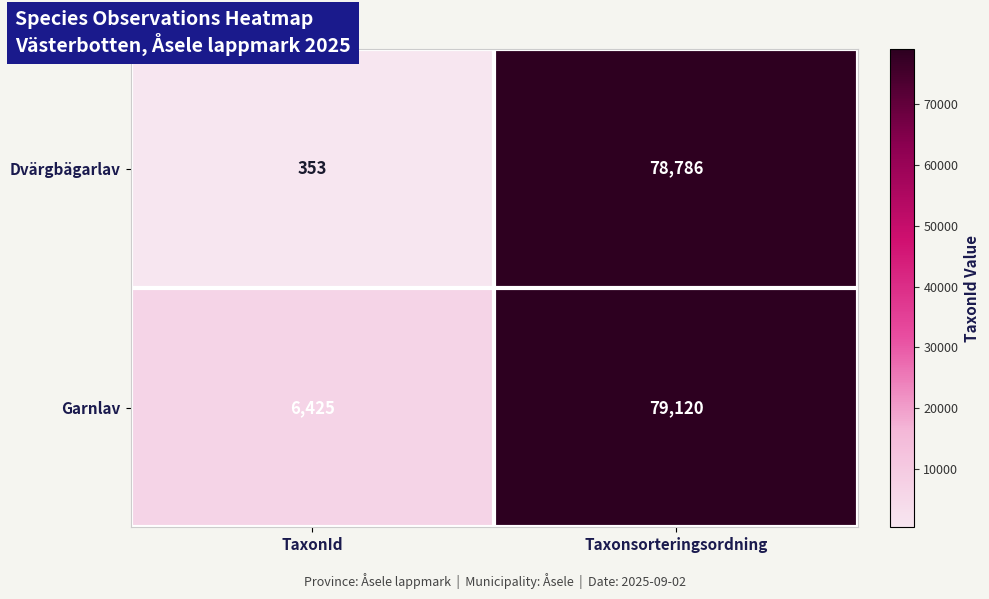

What is the sum of the Dvärgbägarlav values at TaxonId and Taxonsorteringsordning?

79139